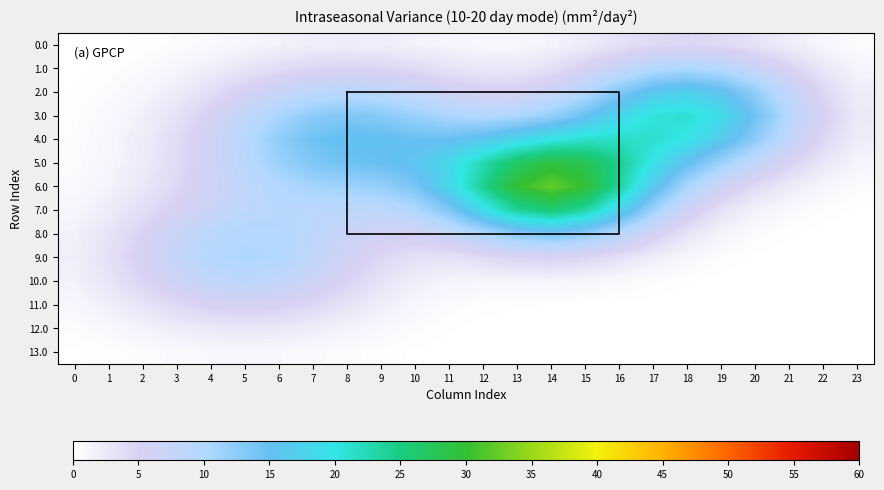

Which series has the largest total across all categories?

5.0